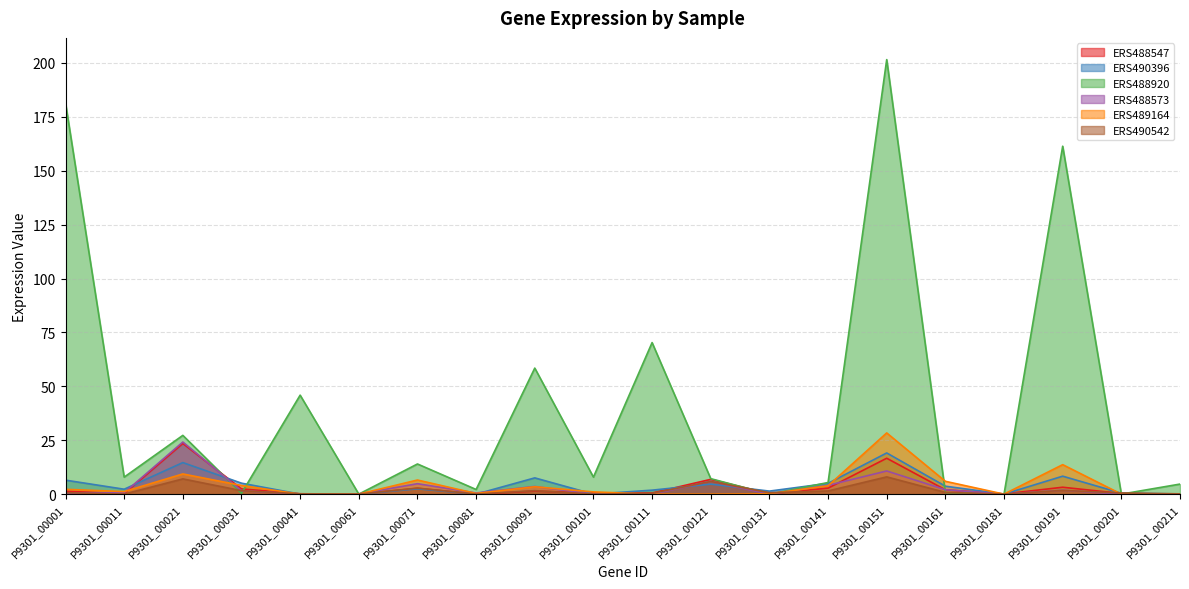

How many times do ERS488920 and ERS489164 cross each other?

5